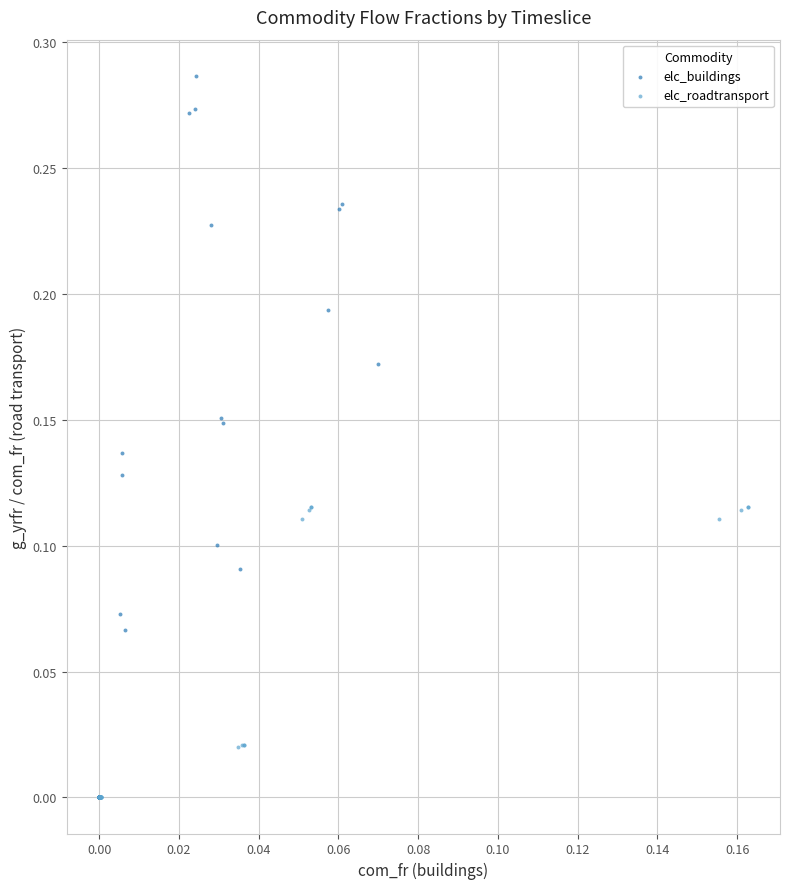

Which series has the largest Y range (max minus min)?

elc_buildings